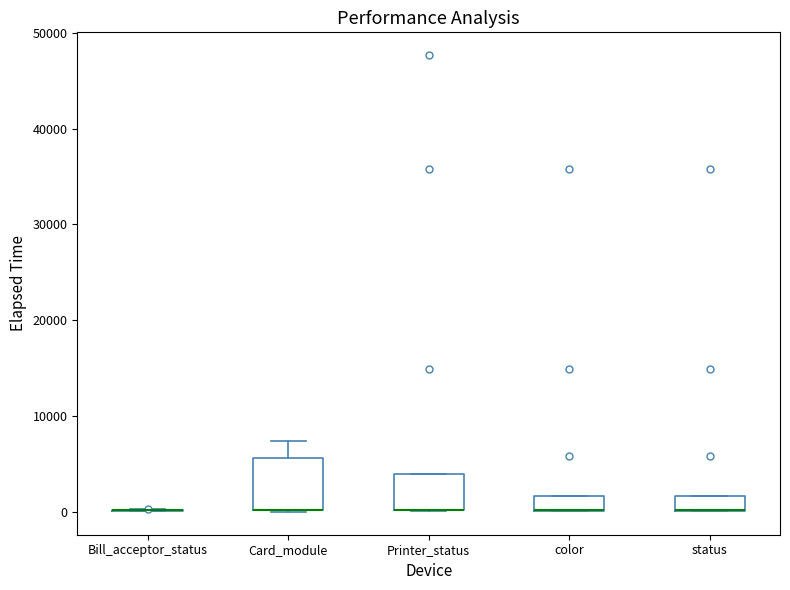

Reading left to right, transcribe this box plot: for each box, give where its median line is, the range the box spans, and where its two whiskers end, as read against the y-axis. The values are not printed on the chart, so give them approximately, as read against the axis.

Bill_acceptor_status: box collapsed to a line at 0, whiskers 0 to 0
Card_module: median 0 (drawn on the box's lower edge), box 0 to 6000, whiskers 0 to 7000
Printer_status: median 0 (drawn on the box's lower edge), box 0 to 4000, whiskers 0 to 4000
color: median 0 (drawn on the box's lower edge), box 0 to 2000, whiskers 0 to 2000
status: median 0 (drawn on the box's lower edge), box 0 to 2000, whiskers 0 to 2000